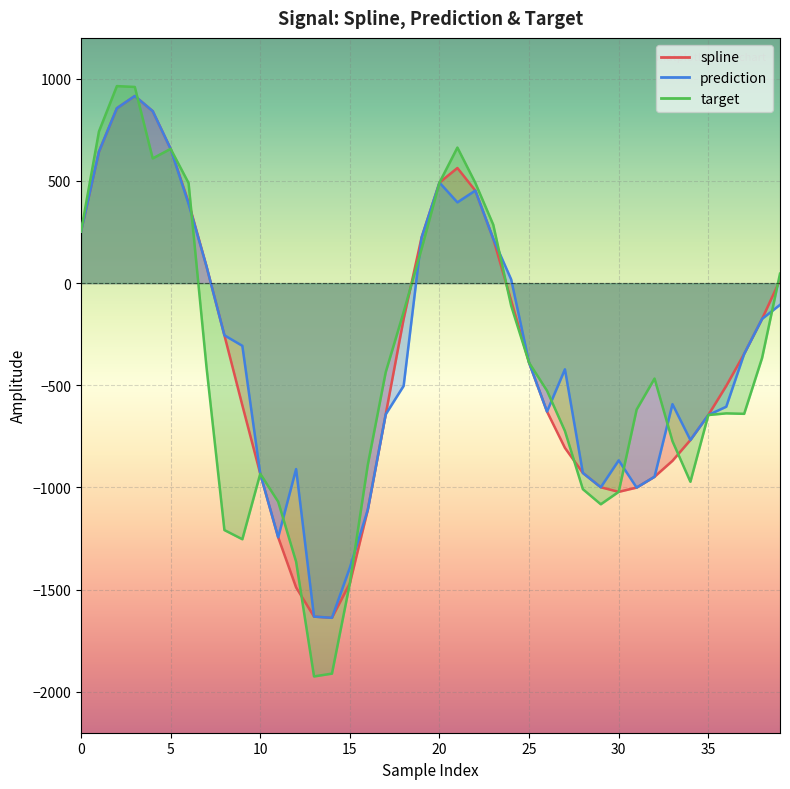

How many data points in spline are above -389?

19